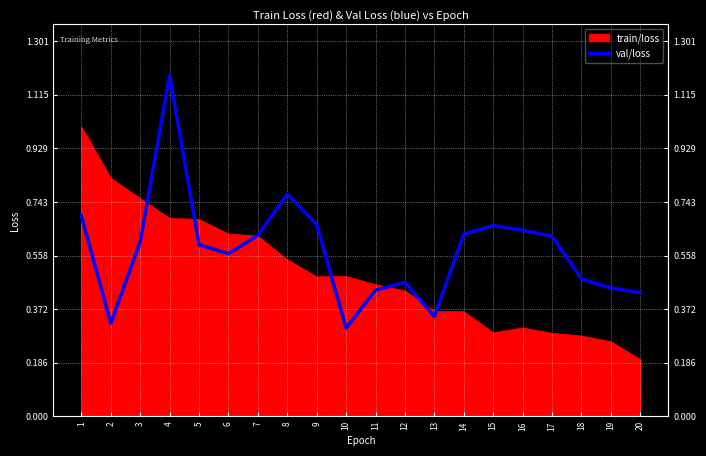

True or false: val/loss has a value of 0.9 at 6.

False